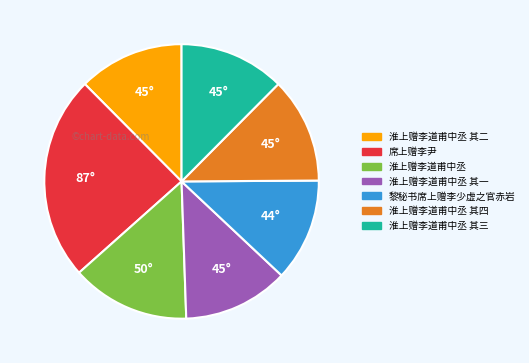

Is there any slice that represents more than half of the pie?

No